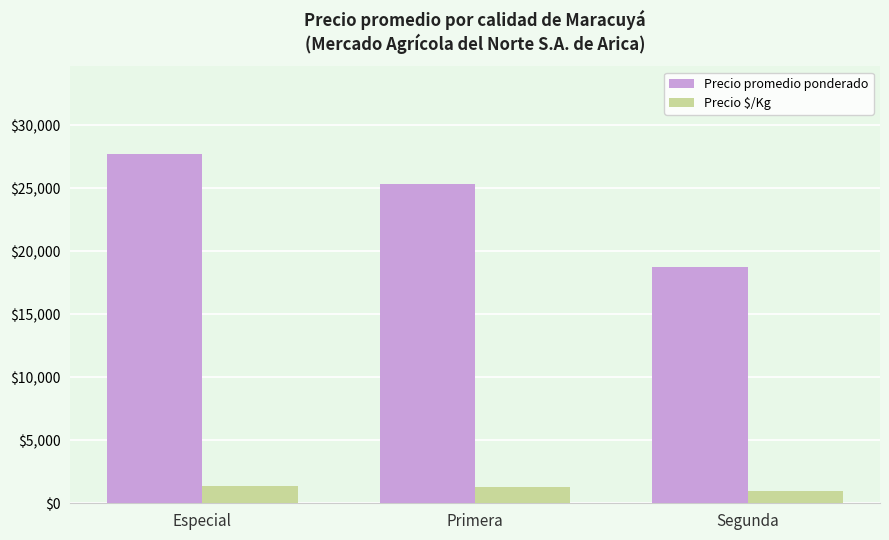

Which series has the largest range (max minus min)?

Precio promedio ponderado